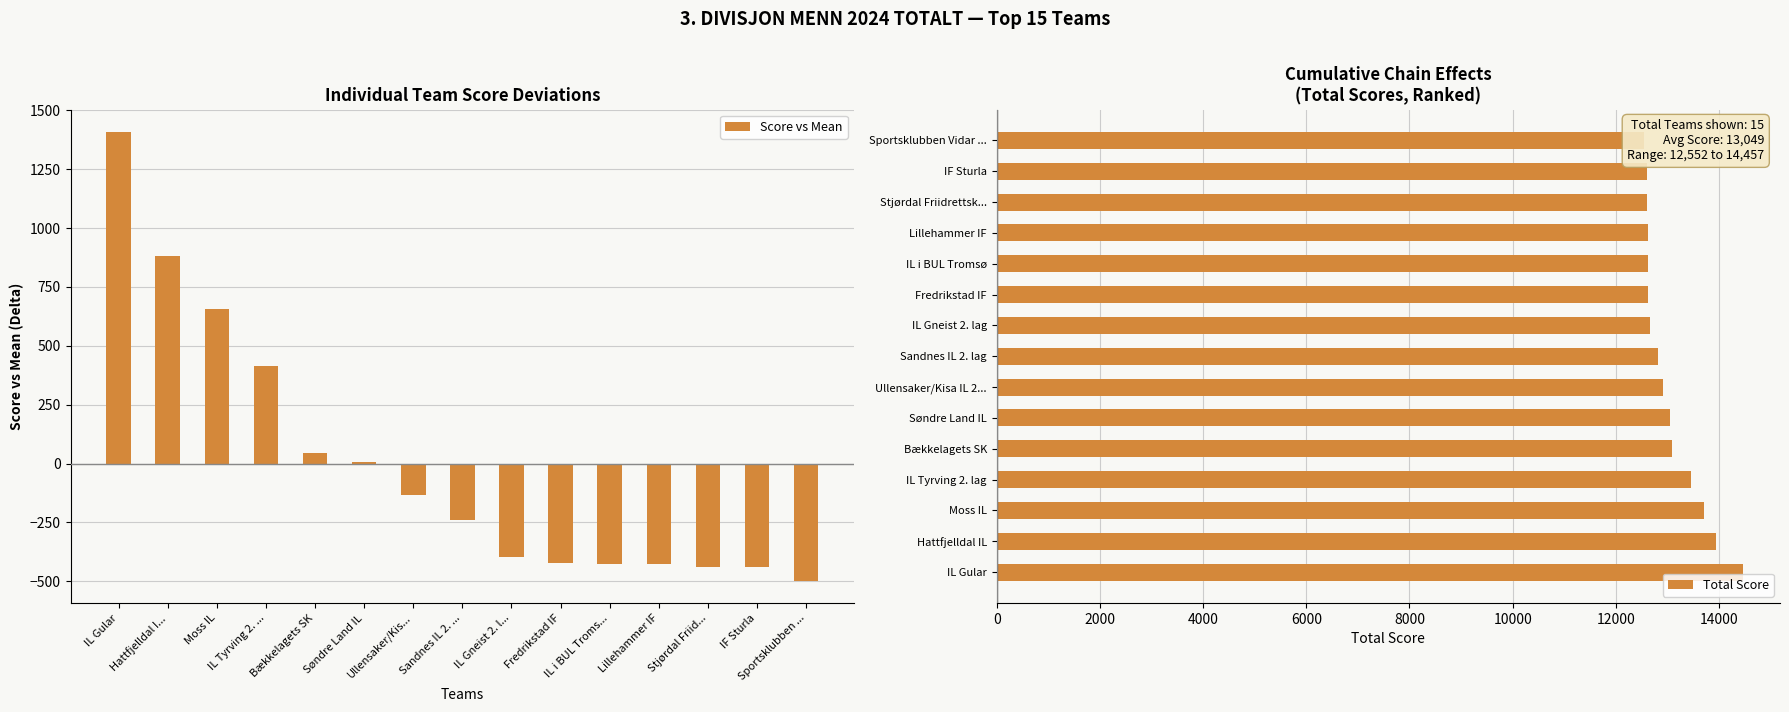

Is the value of Score vs Mean at Lillehammer IF greater than the value of Total Score at Moss IL?

No